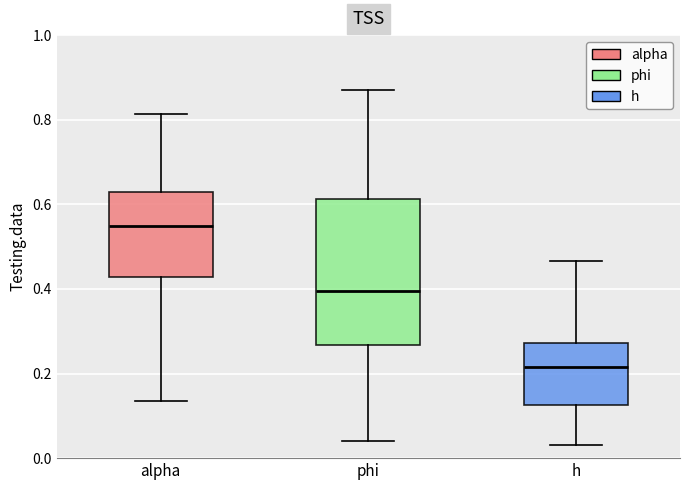

Which box is the tallest, from its lower edge to its upper edge?

phi